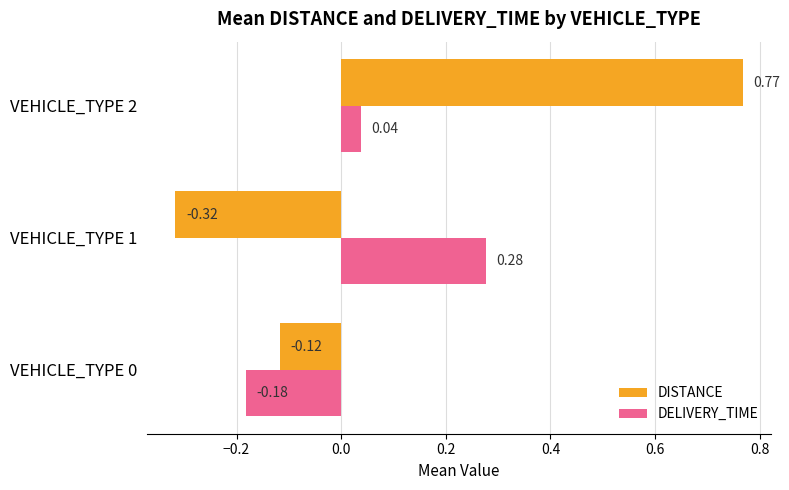

What is the difference between the maximum and minimum values in the DELIVERY_TIME series?

0.5